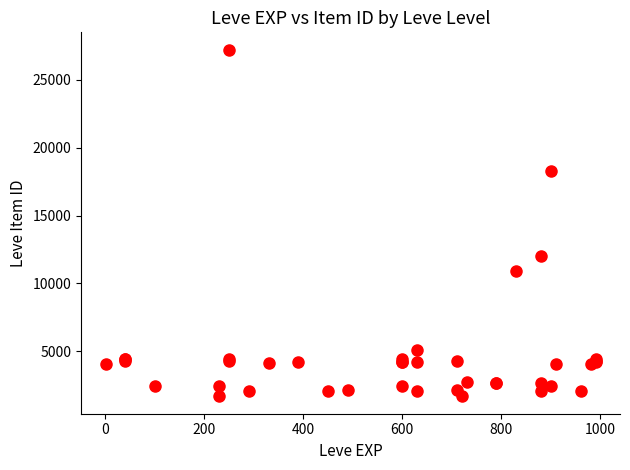

What Y value in the scatter plot is closest to 14448?

12018